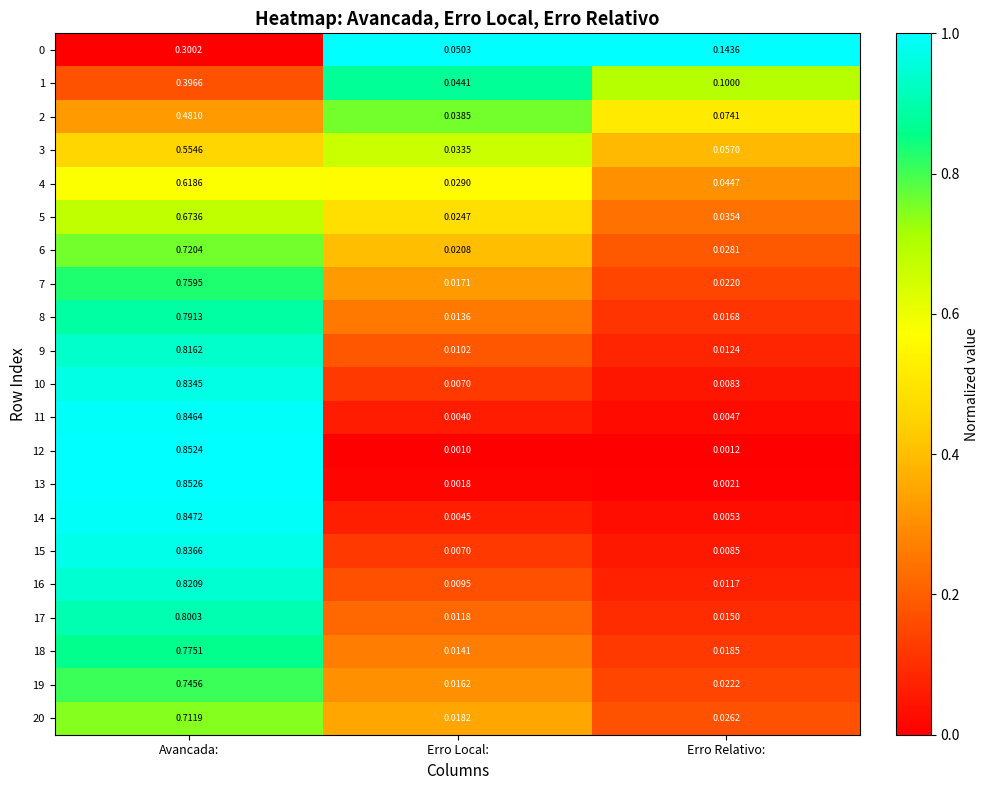

At which category is the sum across all series the highest?

Avancada: